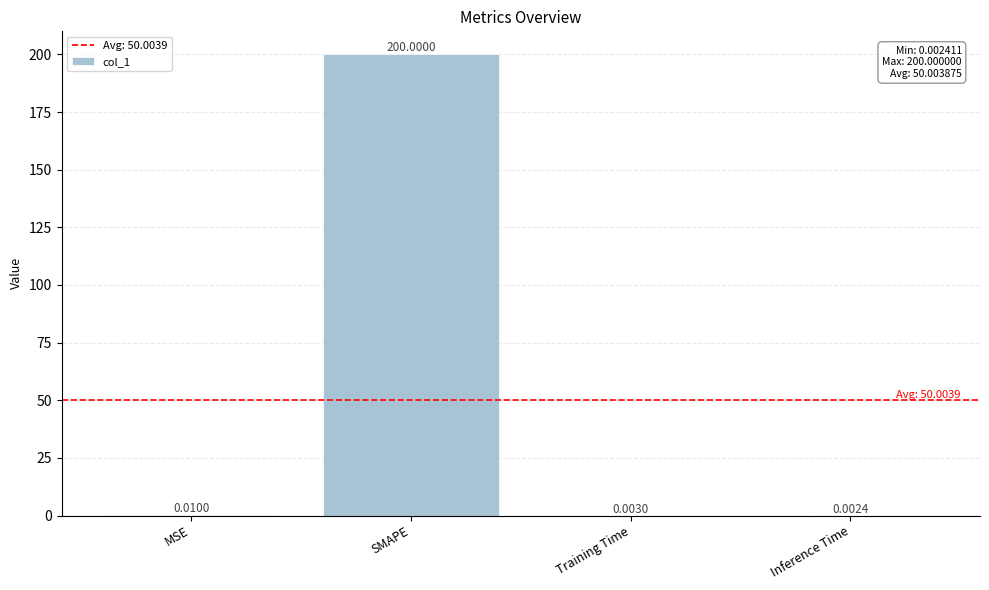

Count the number of categories in the chart.

4